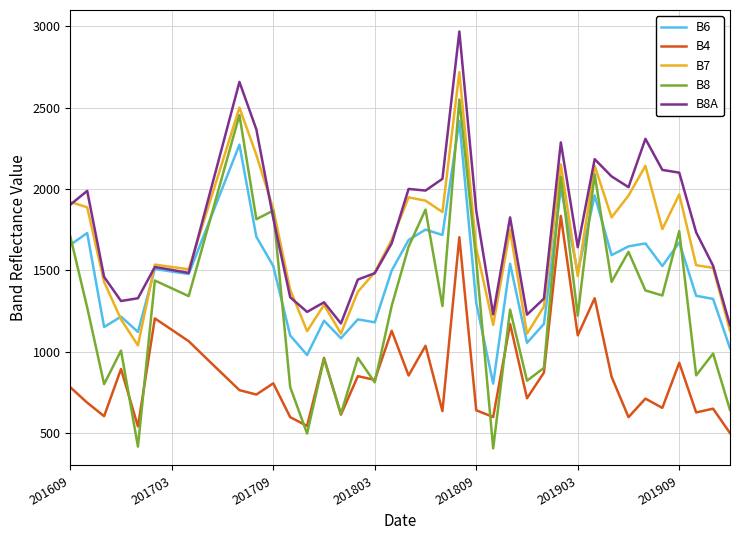

Which series has the largest range (max minus min)?

B8